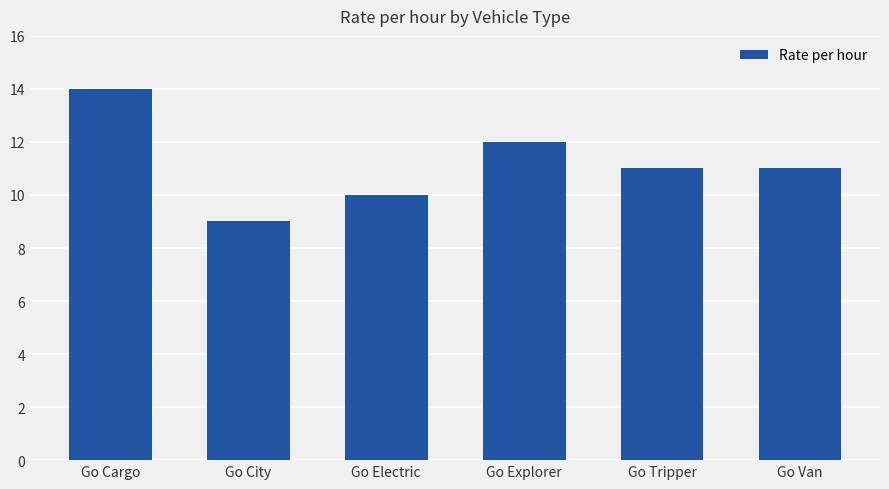

What is the difference between the maximum and minimum values?

5